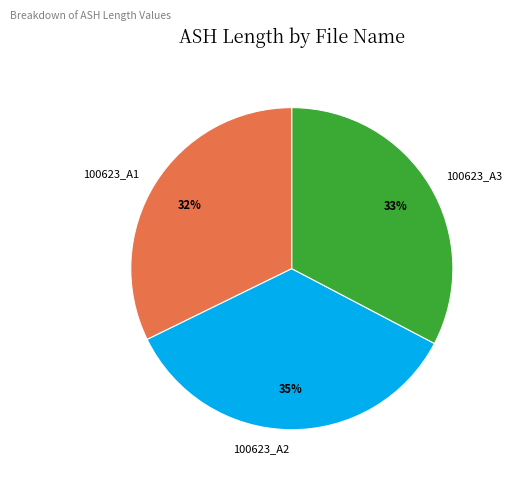

How many segments does this pie chart have?

3